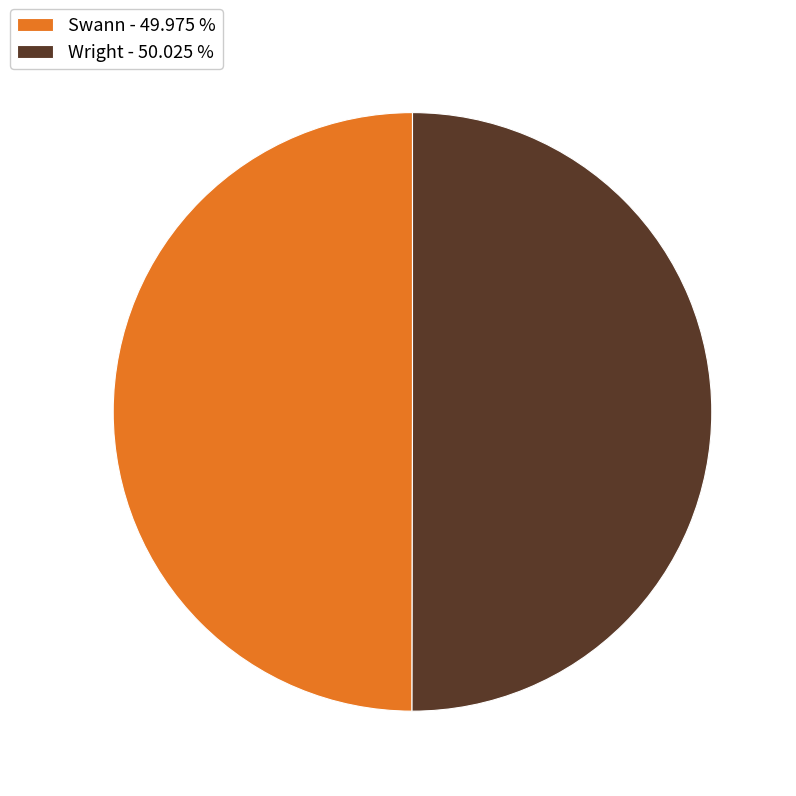

What is the ratio of the value at Wright - 50.025 % to the value at Swann - 49.975 %?

1.0